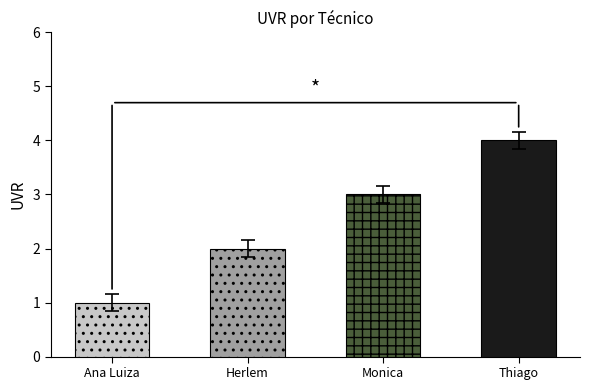

What is the smallest value displayed?

1